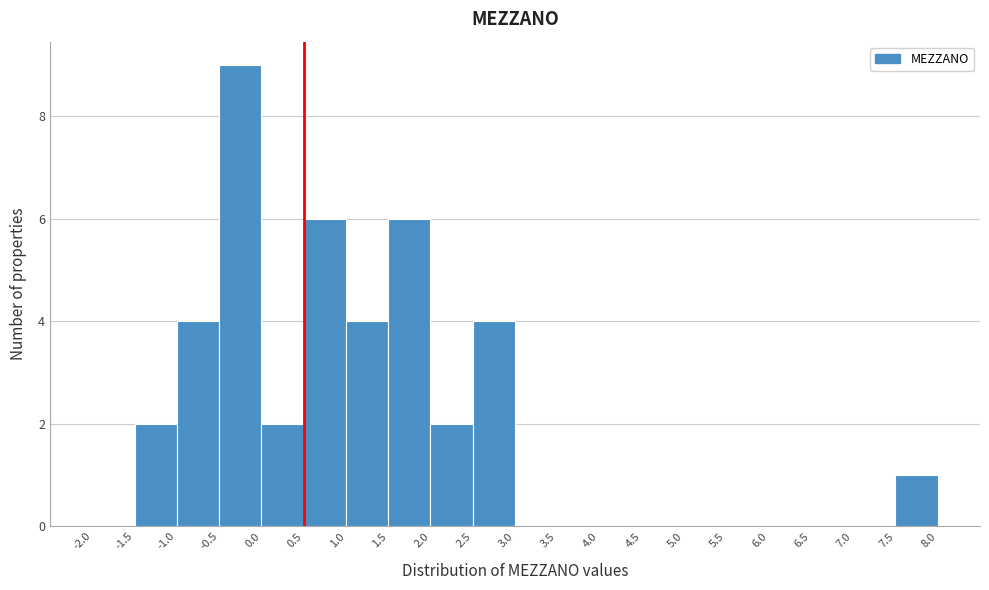

What is the height of the bar covering 2.0 to 2.5 on the x-axis? The values are not printed on the chart, so give them approximately, as read against the axis.

2